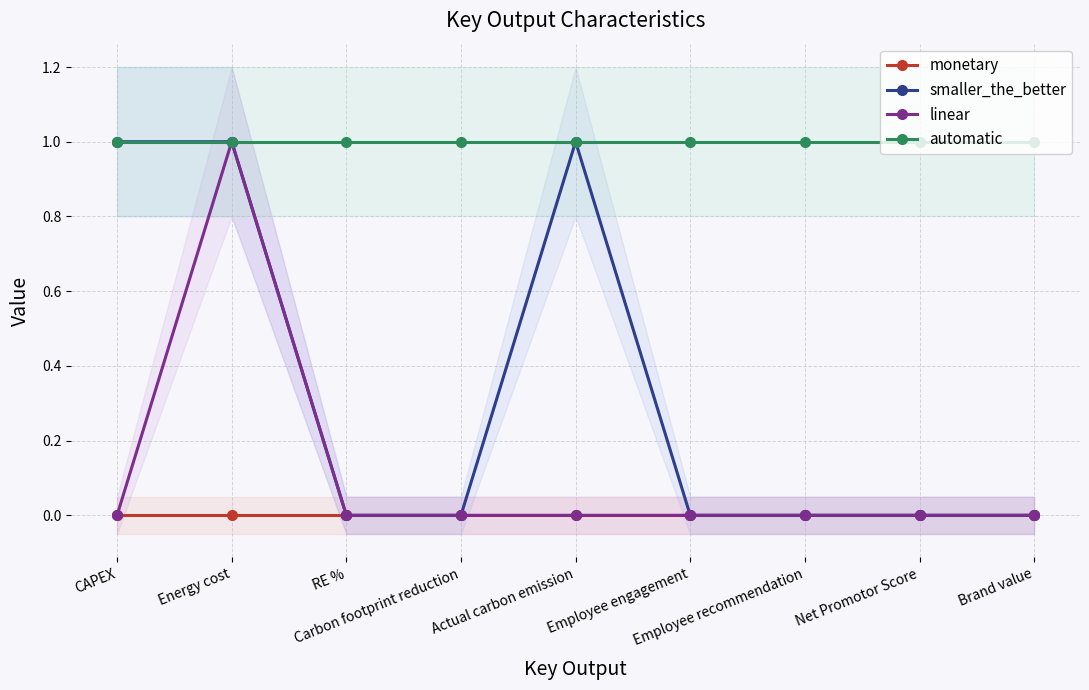

True or false: linear has more than 1 points higher than both neighbors.

False